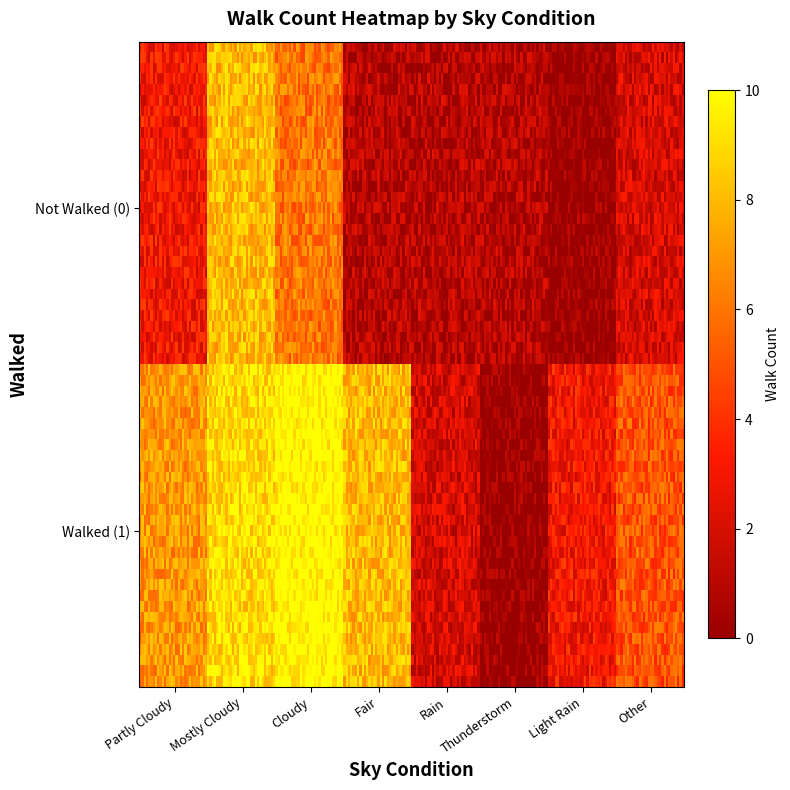

What is the difference between the values at walked=0,sky=Thunderstorm and walked=0,sky=Mostly Cloudy?

7